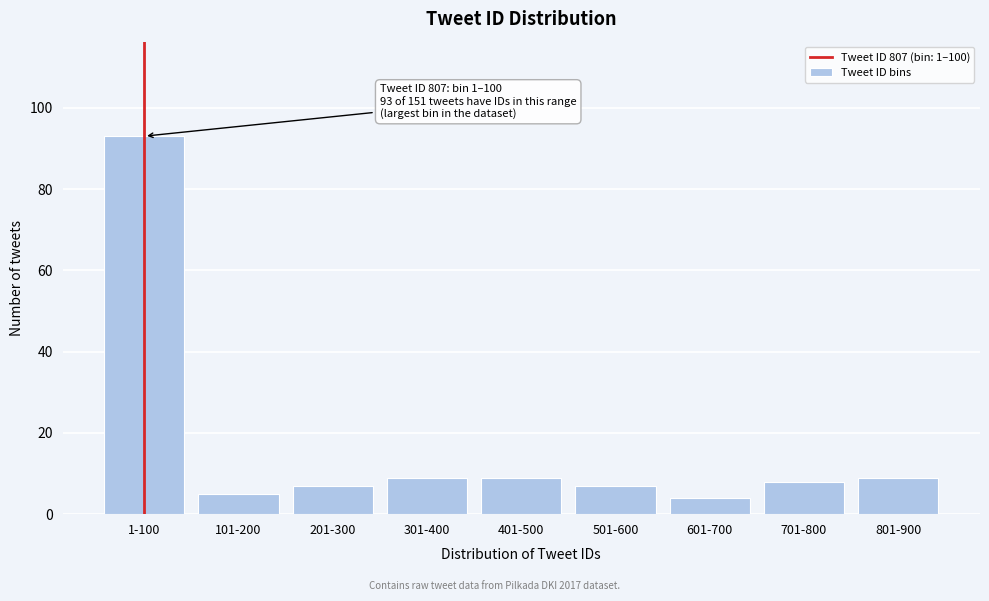

Reading left to right, transcribe all the data shown in this chart.

93	5	7	9	9	7	4	8	9